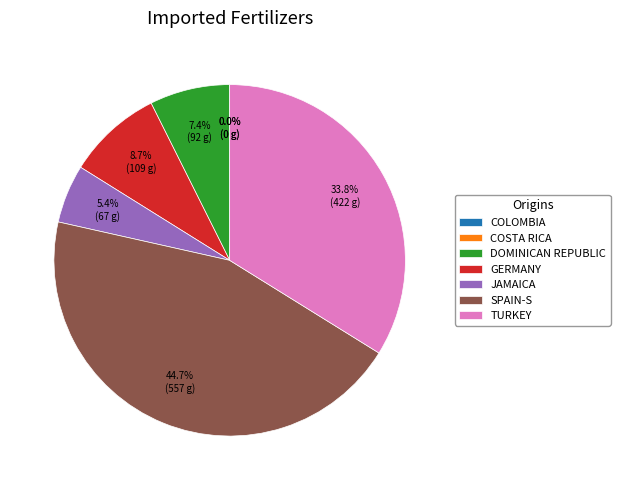

Which slice is the largest?

SPAIN-S